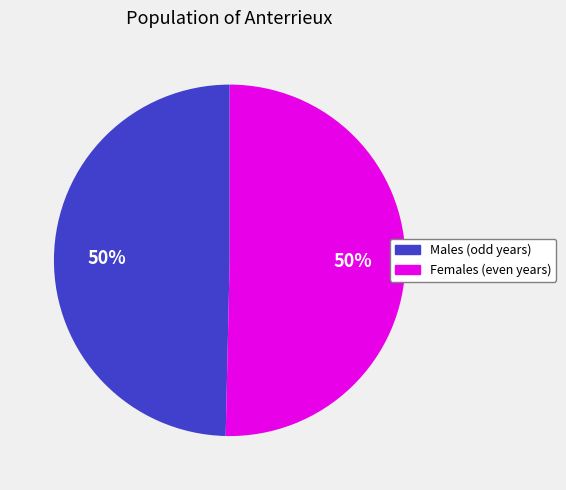

Do Males (odd years) and Females (even years) together represent more than half of the pie?

Yes